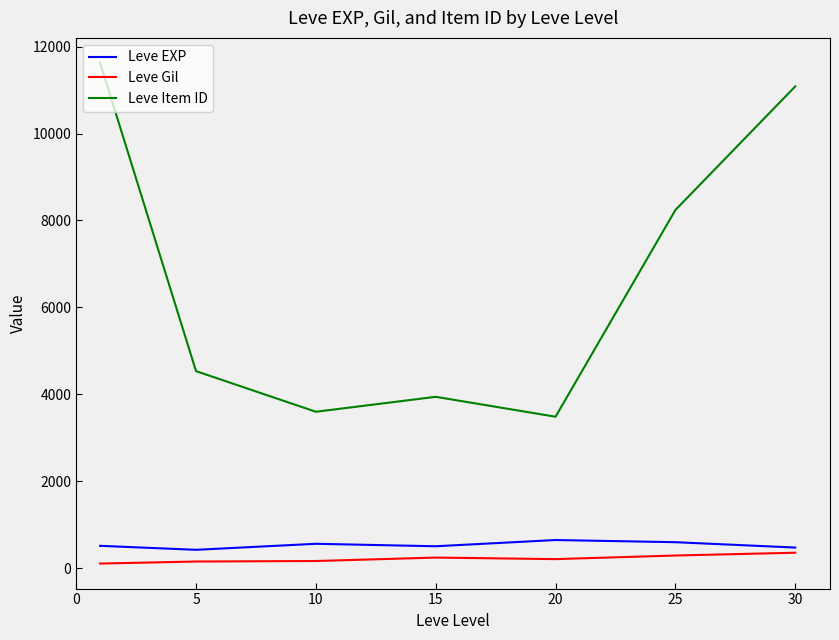

Which series has the largest range (max minus min)?

Leve Item ID